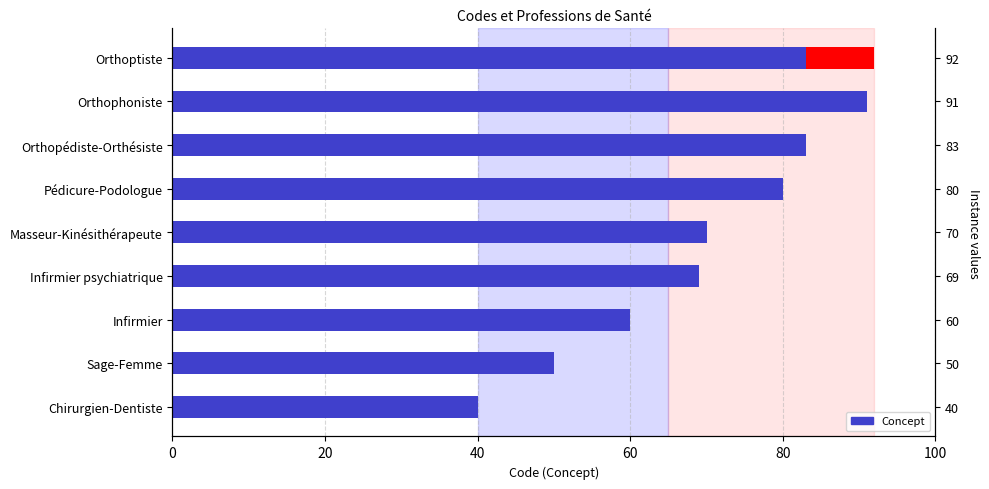

Approximately how many times larger is the value at Orthoptiste compared to Infirmier psychiatrique?

1.3